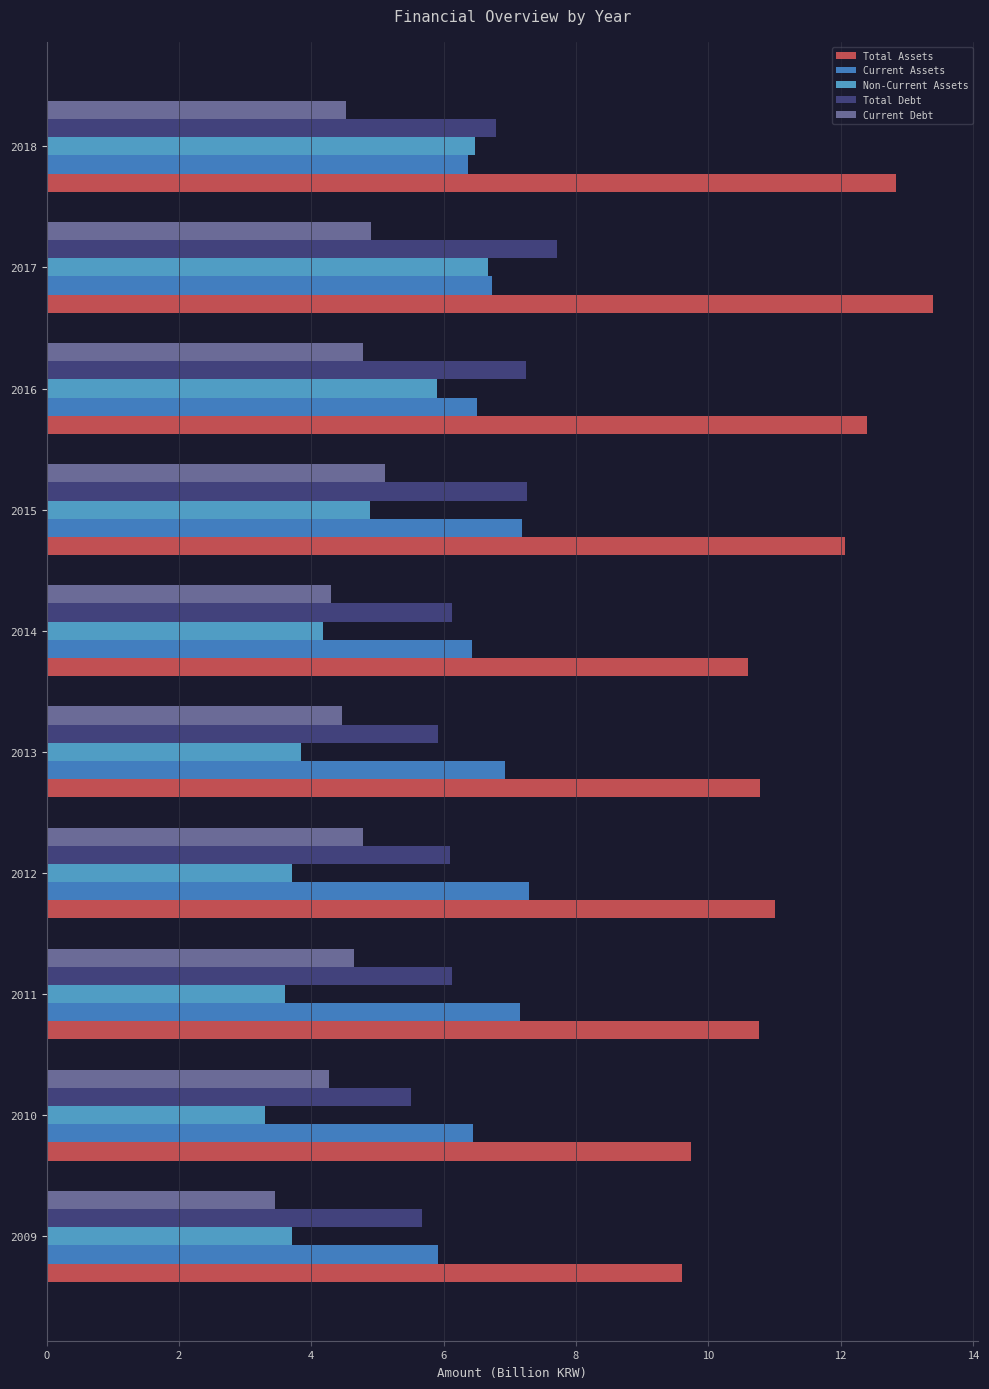

Count the number of categories in the chart.

10